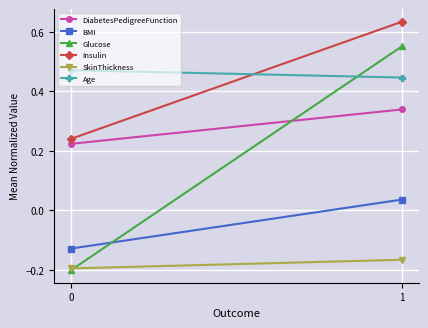

What is the average value of the SkinThickness series?

-0.2